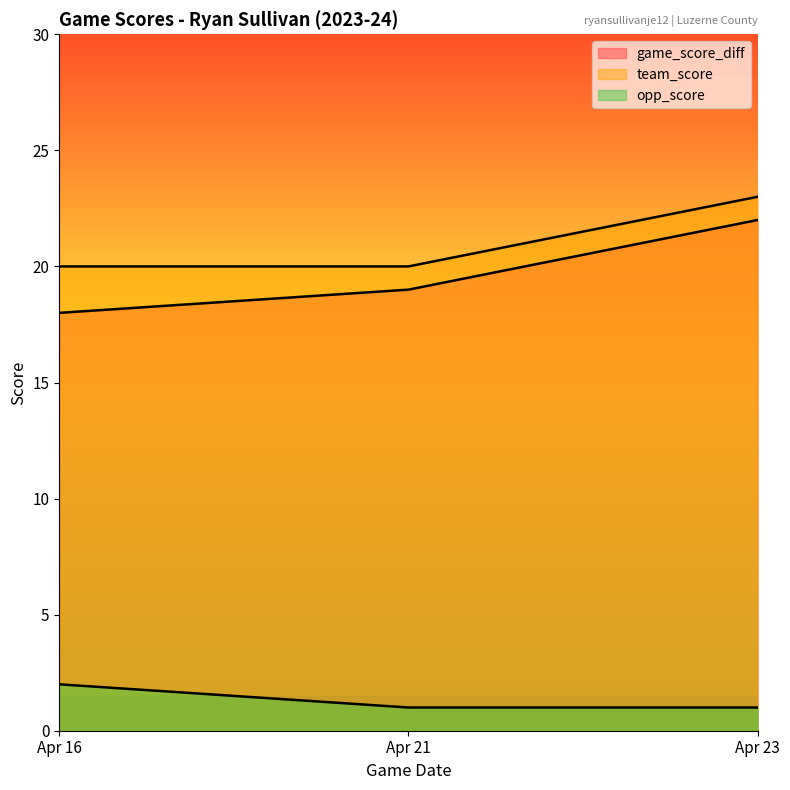

At which category does the chart reach its minimum across all series?

Apr 21